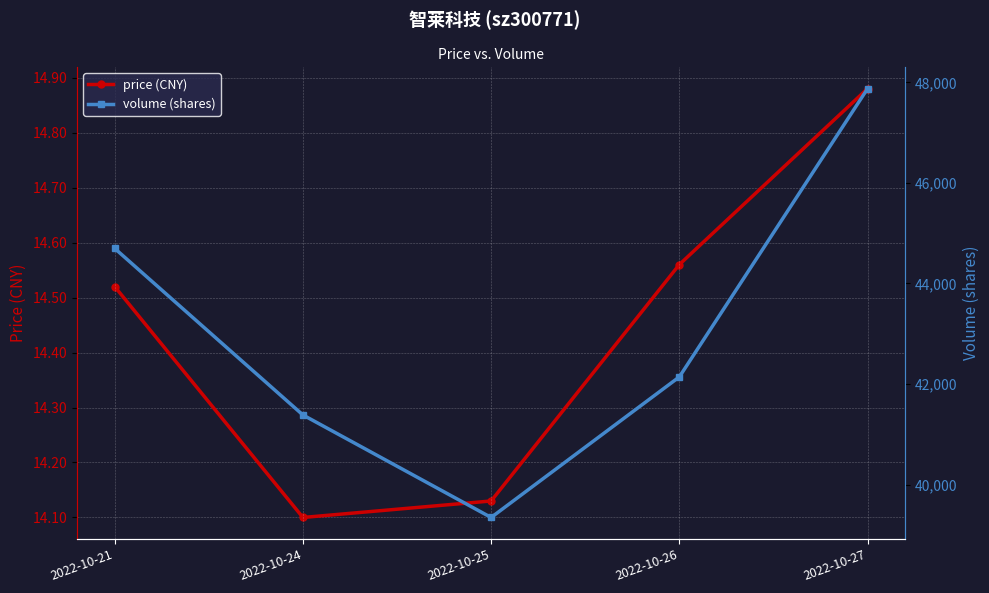

Between 2022-10-26 and 2022-10-27, which series saw the biggest shift?

volume (shares)